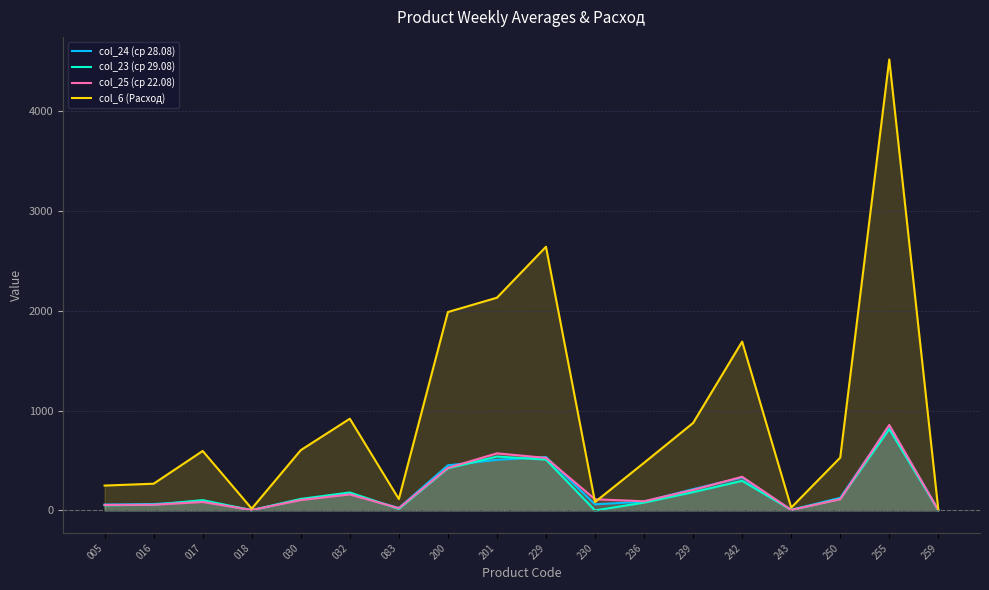

How many values in the col_6 (Расход) series exceed 596?

9